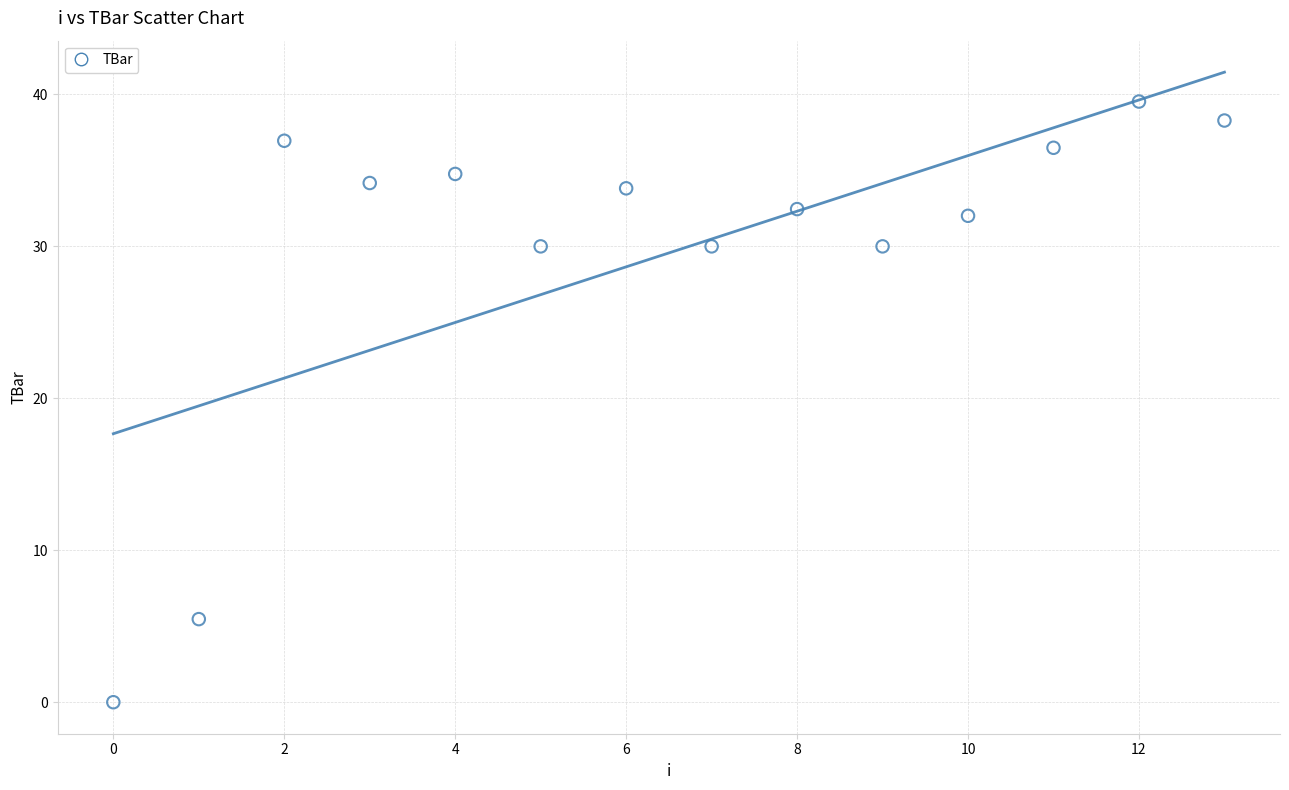

What is the range of Y values (max minus min)?

39.5